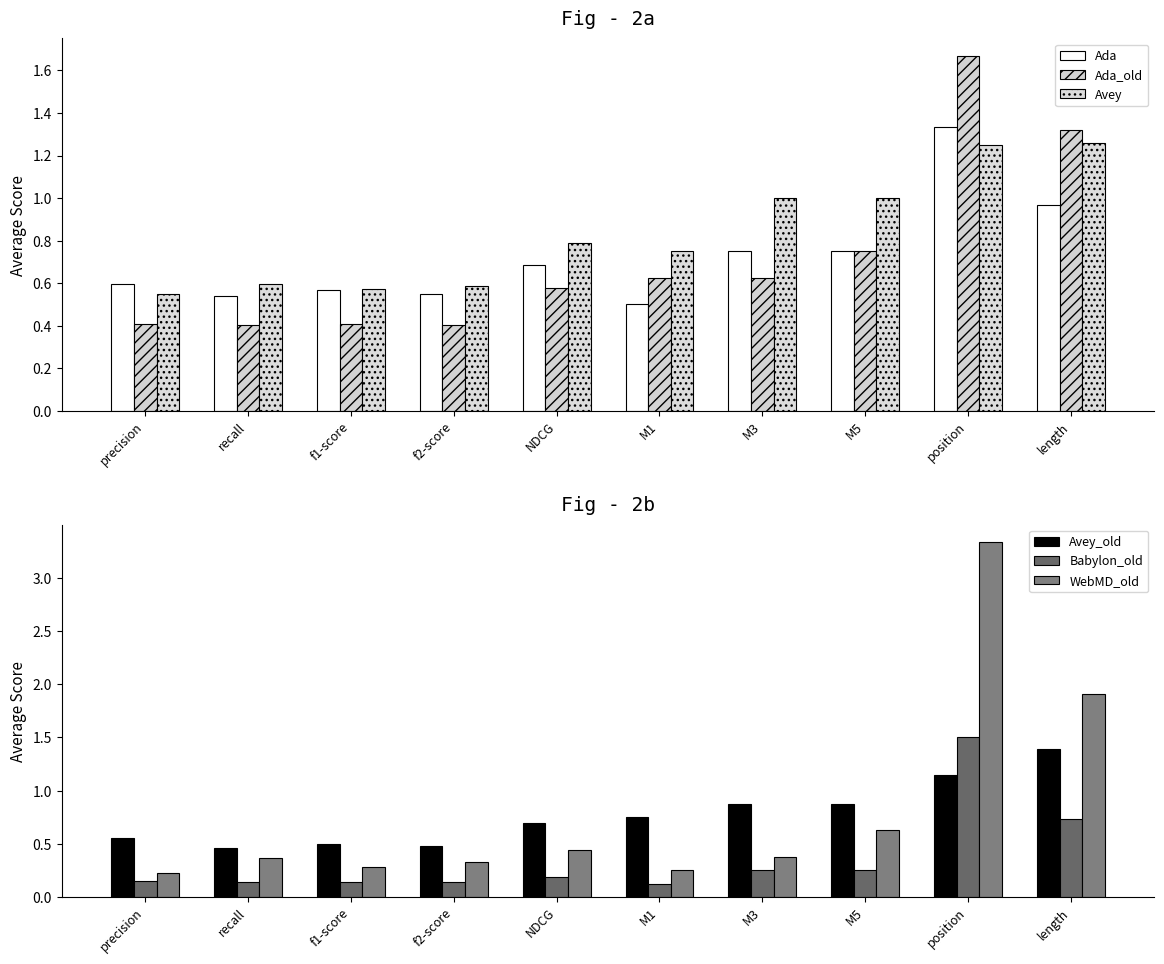

Which series has the widest spread of values?

WebMD_old